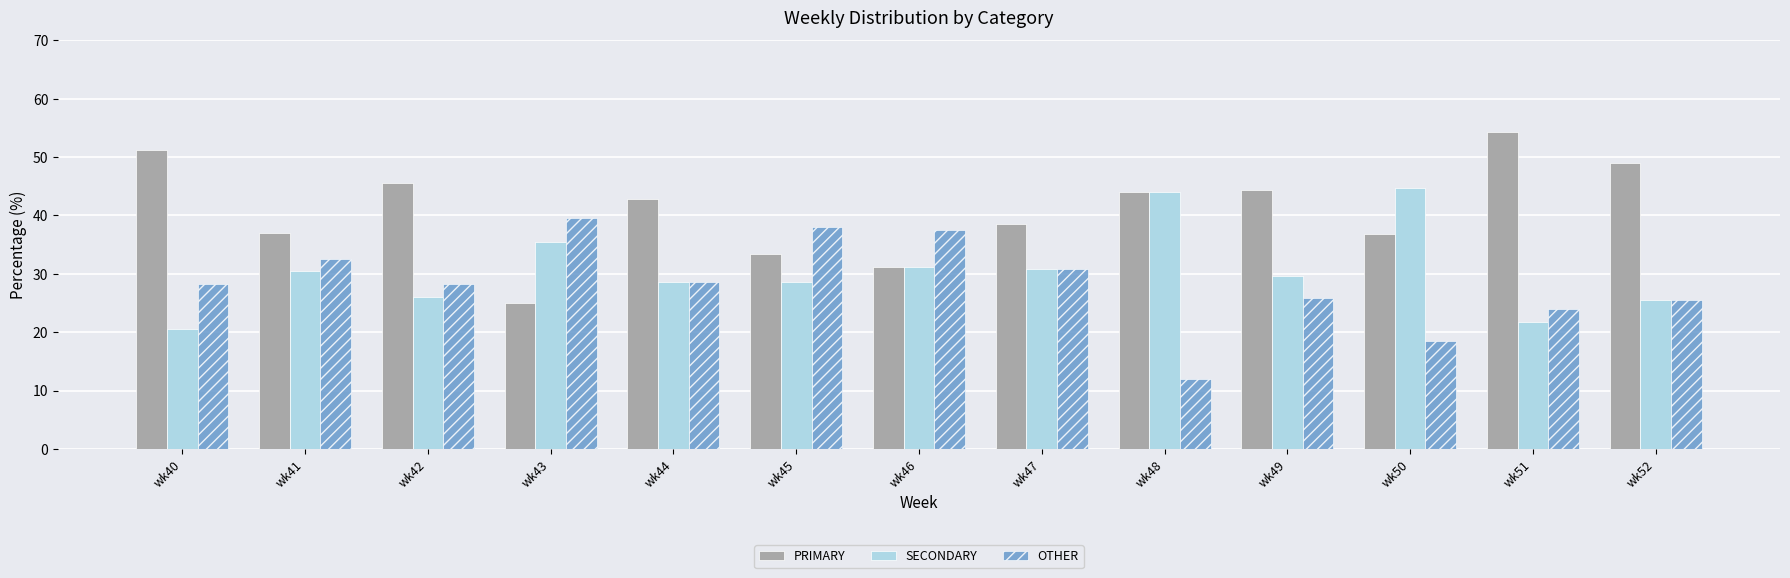

Which series has the largest range (max minus min)?

PRIMARY